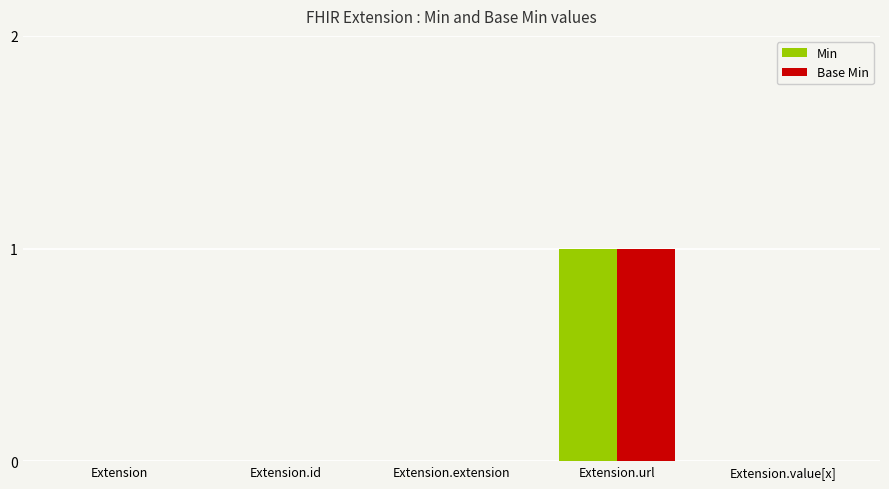

Is the value of Base Min at Extension.extension greater than the value of Min at Extension.url?

No